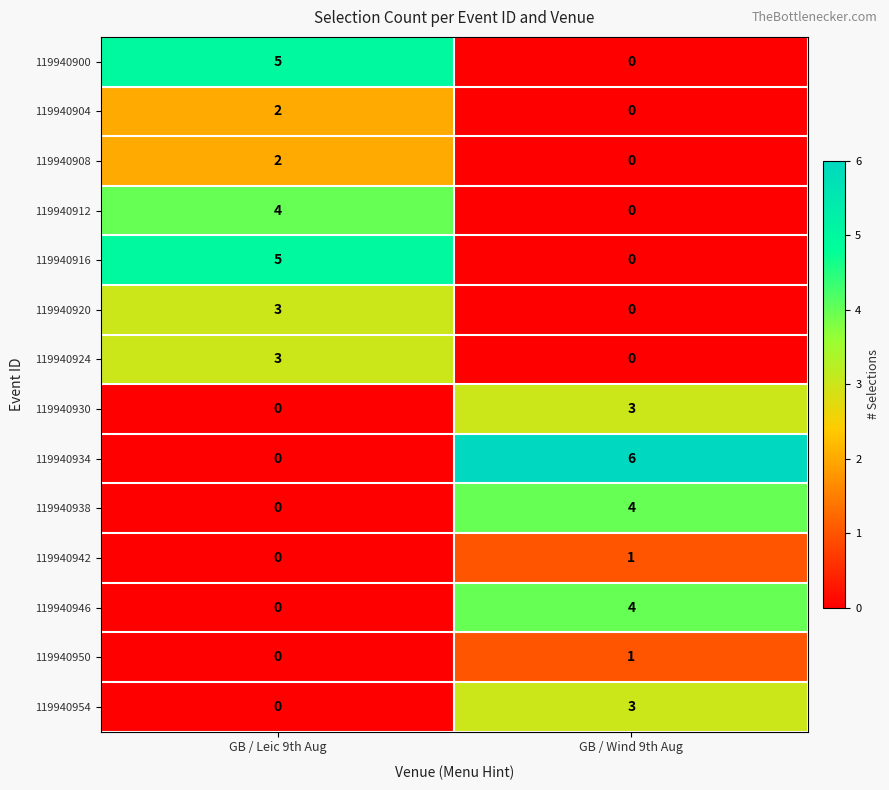

At which label does 119940954 reach its peak?

GB / Wind 9th Aug